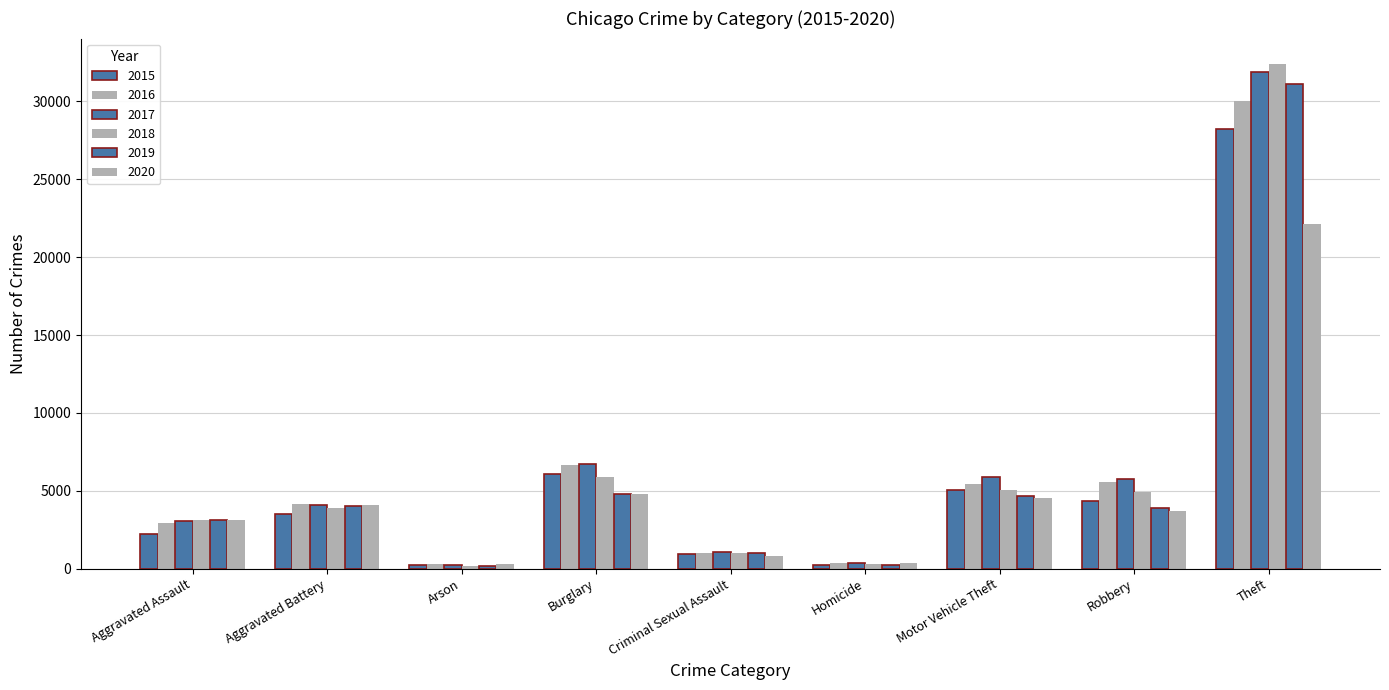

At which category is the sum across all series the highest?

Theft